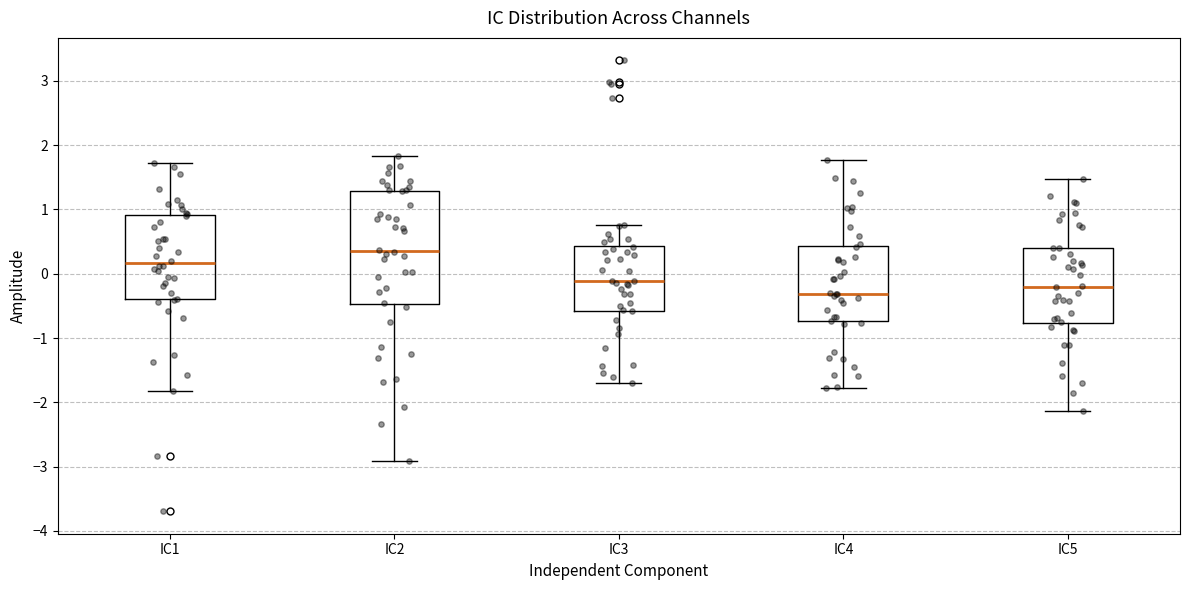

Reading left to right, transcribe this box plot: for each box, give where its median line is, the range the box spans, and where its two whiskers end, as read against the y-axis. The values are not printed on the chart, so give them approximately, as read against the axis.

IC1: median 0.2, box -0.4 to 0.9, whiskers -1.8 to 1.7
IC2: median 0.3, box -0.5 to 1.3, whiskers -2.9 to 1.8
IC3: median -0.1, box -0.6 to 0.4, whiskers -1.7 to 0.8
IC4: median -0.3, box -0.7 to 0.4, whiskers -1.8 to 1.8
IC5: median -0.2, box -0.8 to 0.4, whiskers -2.1 to 1.5